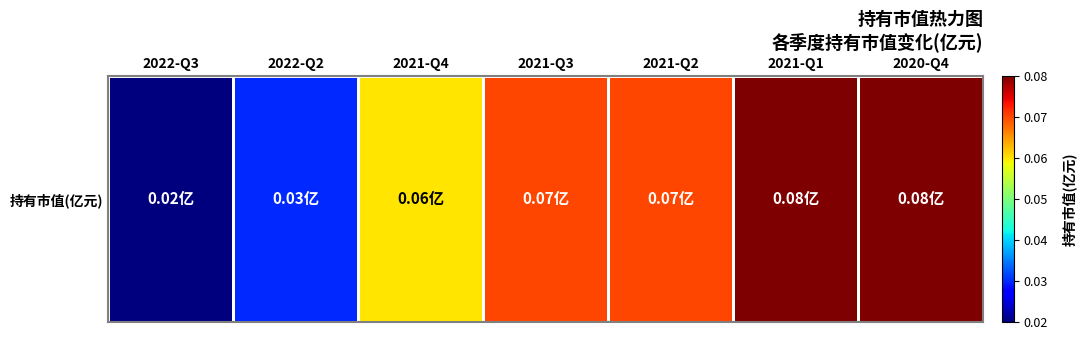

What is the maximum value shown in the chart?

0.1